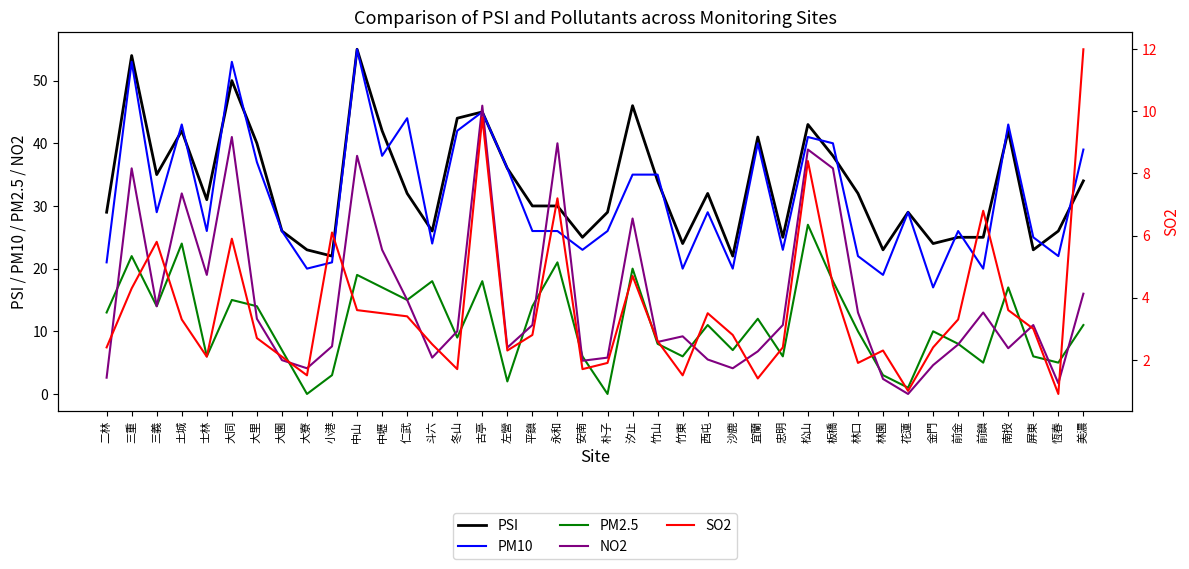

Between 宜蘭 and 林園, which is larger?

宜蘭